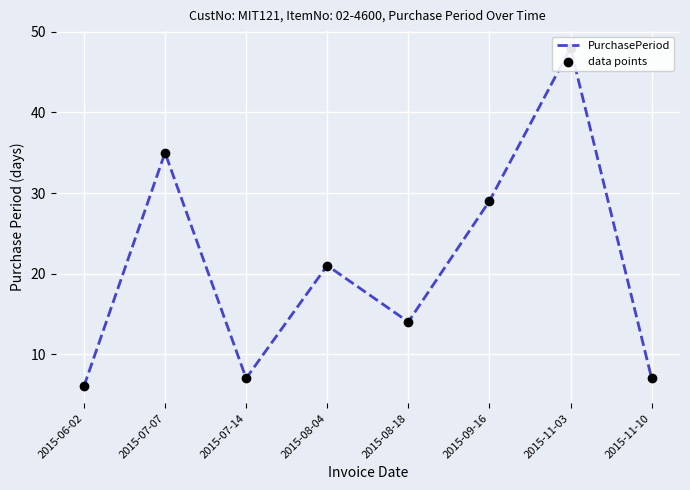

What are all the series names shown in the legend?

PurchasePeriod, data points